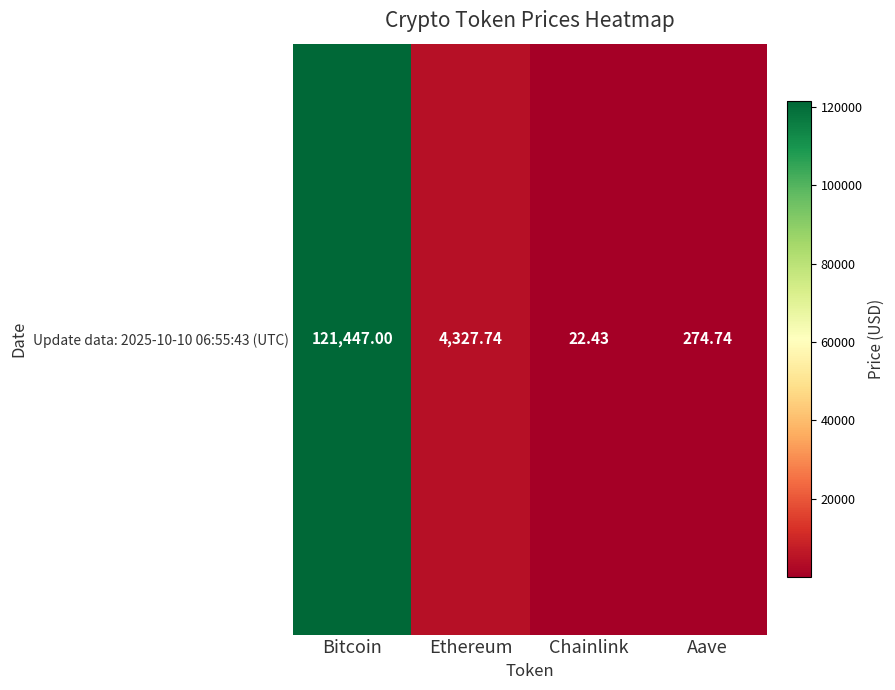

Approximately how many times larger is the value at Chainlink compared to Aave?

0.1